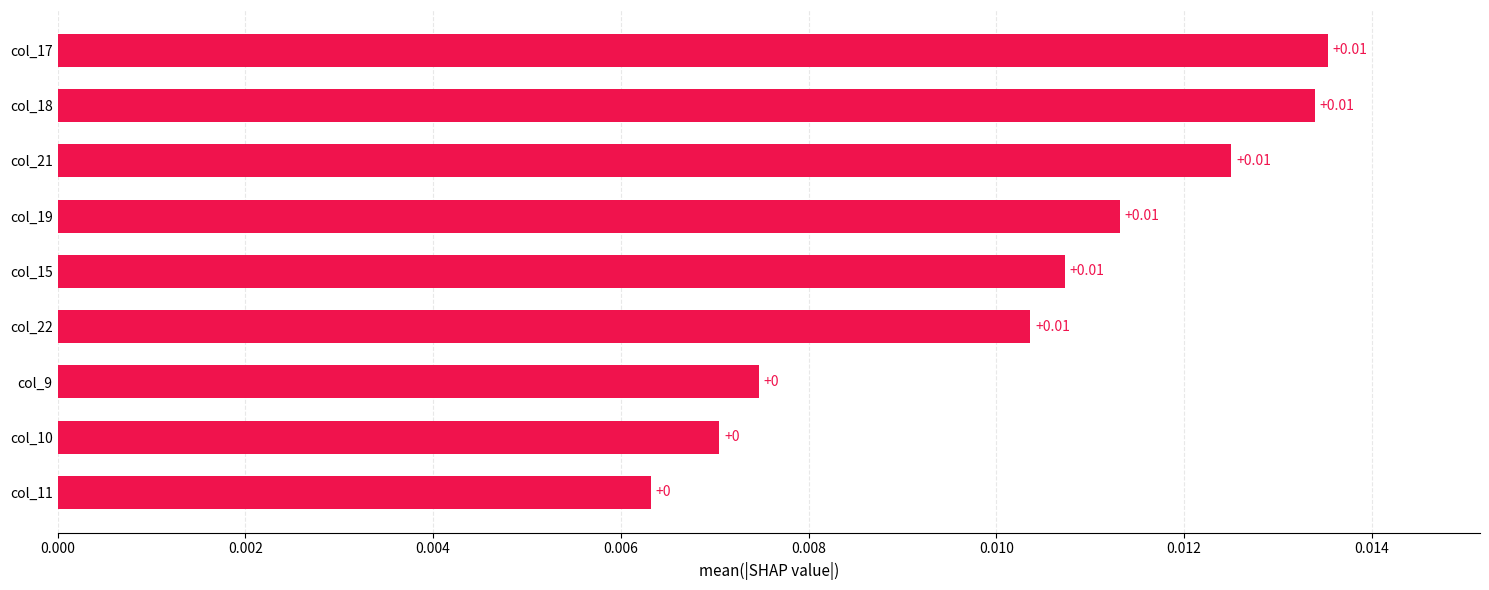

How many categories are shown in the chart?

9